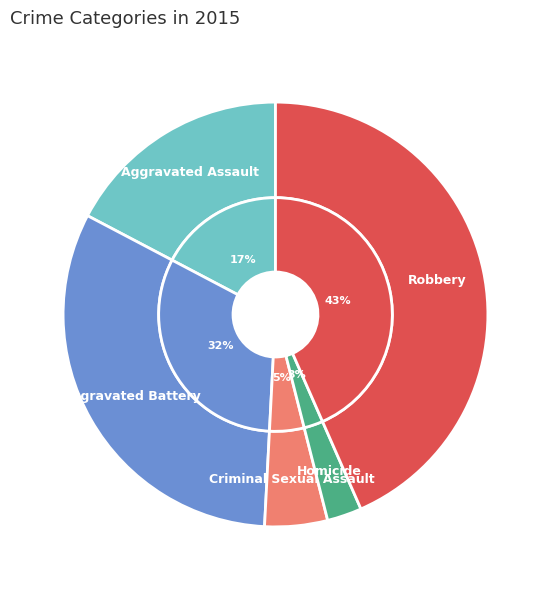

Count the number of slices in the pie.

5